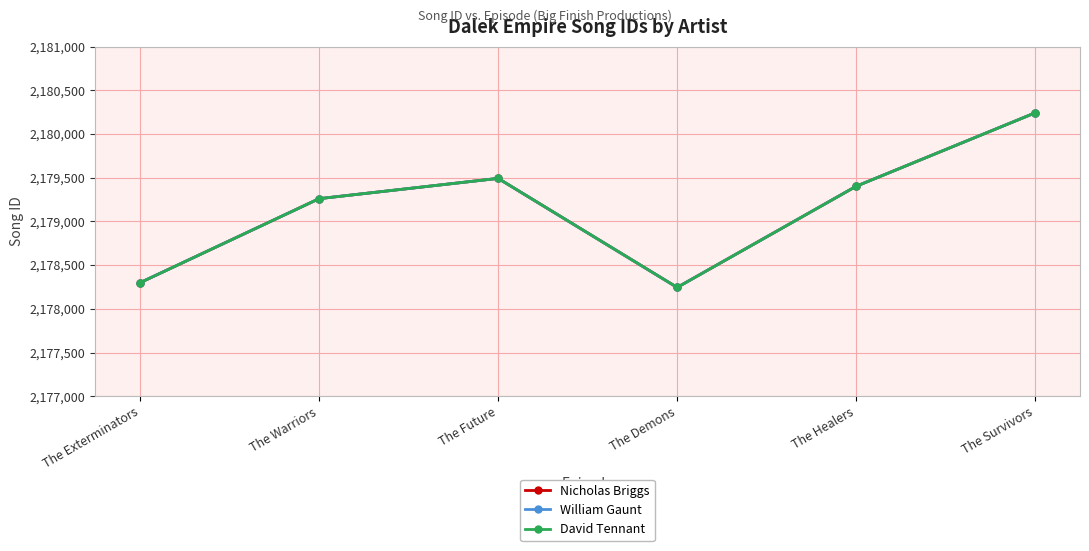

Is it true that David Tennant equals 2179492 at The Future?

True